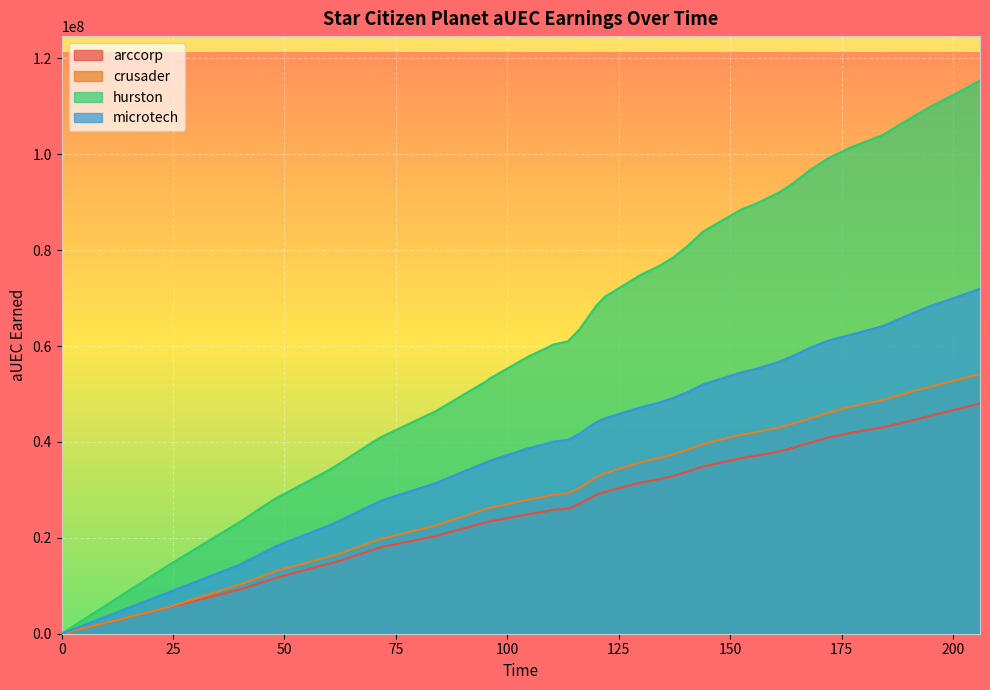

What is the value of the crusader point at the 16th from the left?

29018865